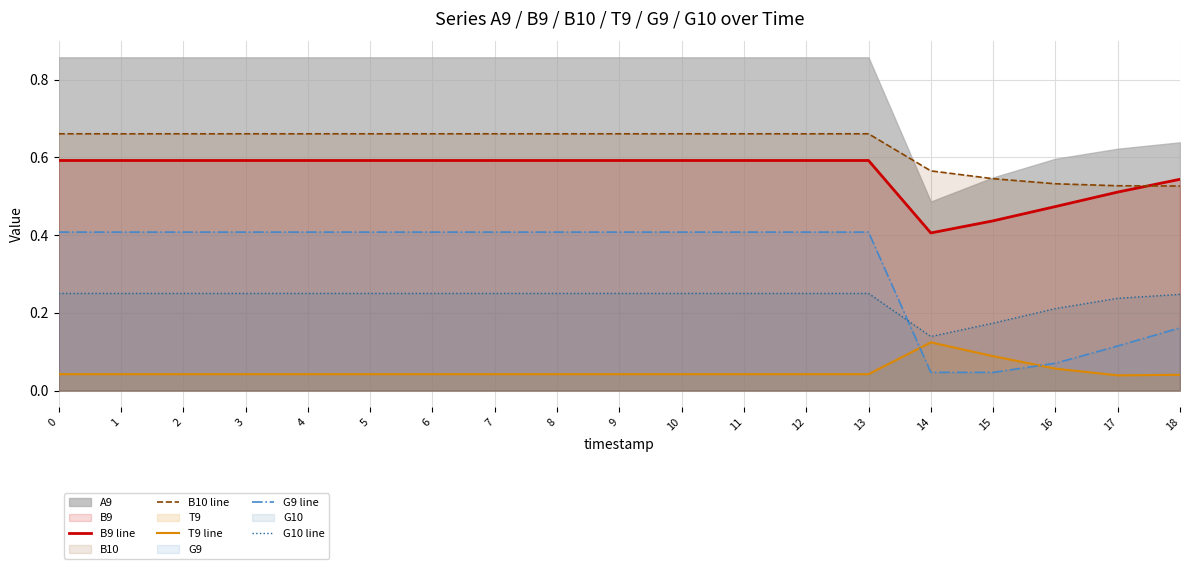

Reading left to right, extract all data points from this chart.

B9 line: 0=0.6	1=0.6	2=0.6	3=0.6	4=0.6	5=0.6	6=0.6	7=0.6	8=0.6	9=0.6	10=0.6	11=0.6	12=0.6	13=0.6	14=0.4	15=0.4	16=0.5	17=0.5	18=0.5
B10 line: 0=0.7	1=0.7	2=0.7	3=0.7	4=0.7	5=0.7	6=0.7	7=0.7	8=0.7	9=0.7	10=0.7	11=0.7	12=0.7	13=0.7	14=0.6	15=0.5	16=0.5	17=0.5	18=0.5
T9 line: 0=0.0	1=0.0	2=0.0	3=0.0	4=0.0	5=0.0	6=0.0	7=0.0	8=0.0	9=0.0	10=0.0	11=0.0	12=0.0	13=0.0	14=0.1	15=0.1	16=0.1	17=0.0	18=0.0
G9 line: 0=0.4	1=0.4	2=0.4	3=0.4	4=0.4	5=0.4	6=0.4	7=0.4	8=0.4	9=0.4	10=0.4	11=0.4	12=0.4	13=0.4	14=0.0	15=0.0	16=0.1	17=0.1	18=0.2
G10 line: 0=0.2	1=0.2	2=0.2	3=0.2	4=0.2	5=0.2	6=0.2	7=0.2	8=0.2	9=0.2	10=0.2	11=0.2	12=0.2	13=0.2	14=0.1	15=0.2	16=0.2	17=0.2	18=0.2